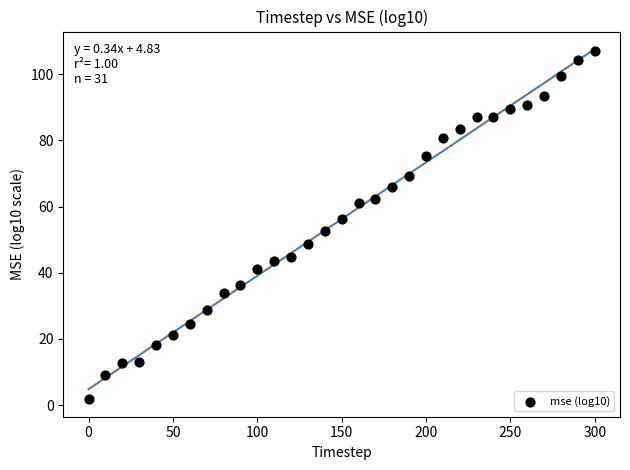

What is the range of Y values (max minus min)?

105.3